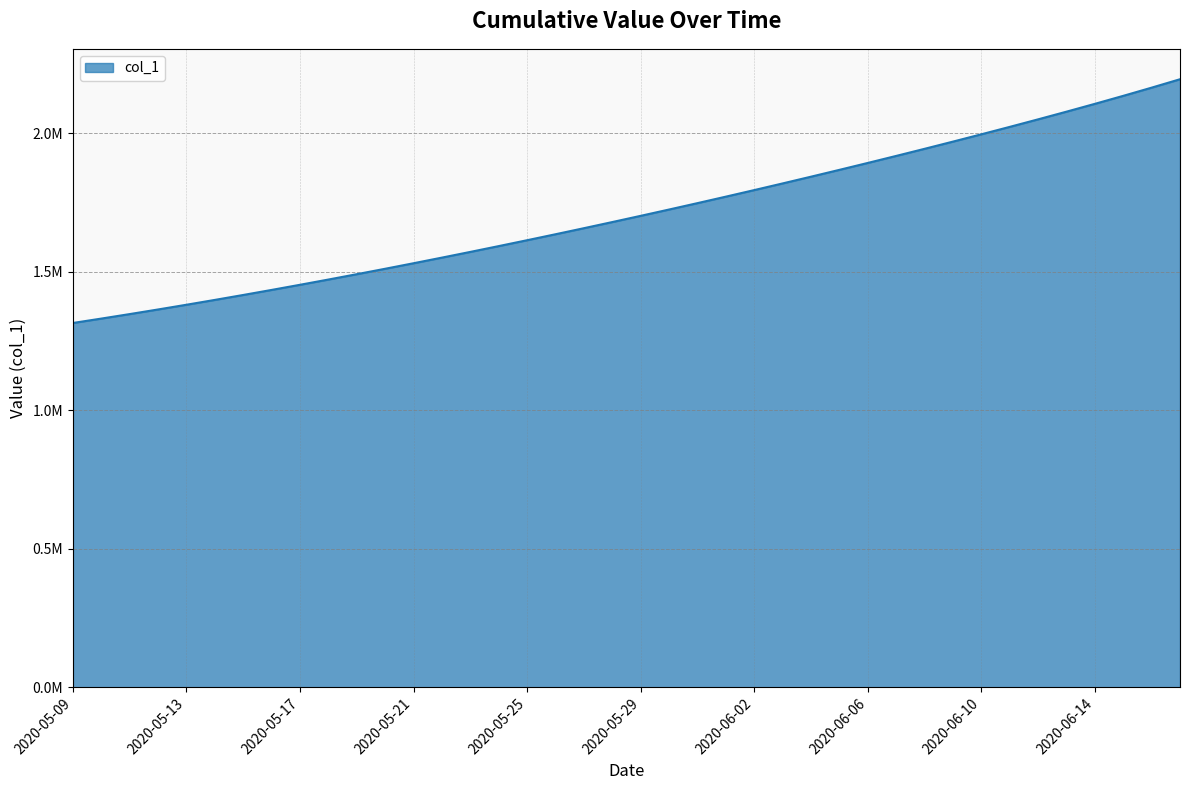

True or false: the data has more than 1 interior local peaks.

False